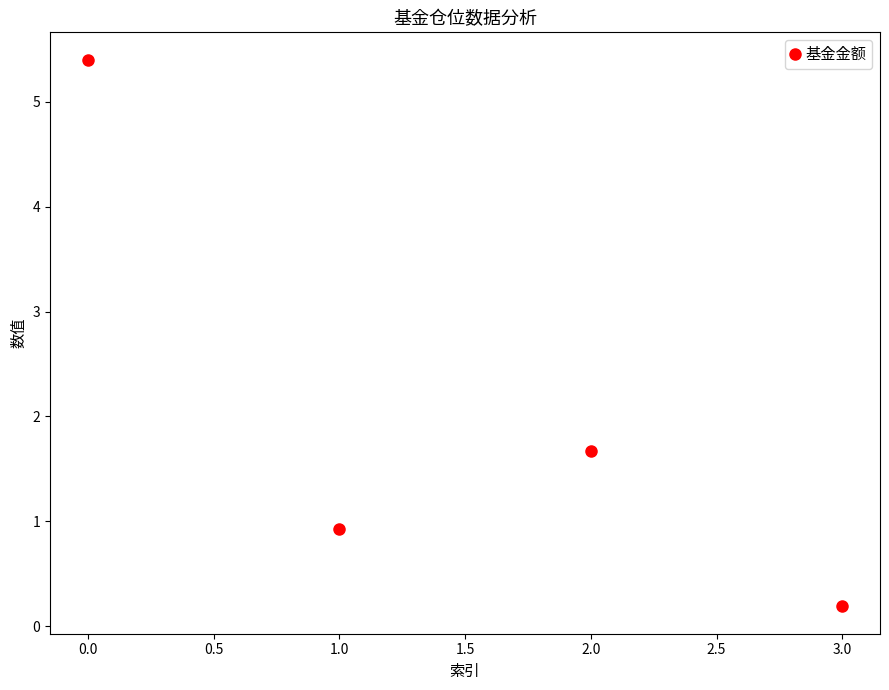

The chart shows a value of 0.2 at 3.0. True or false?

True